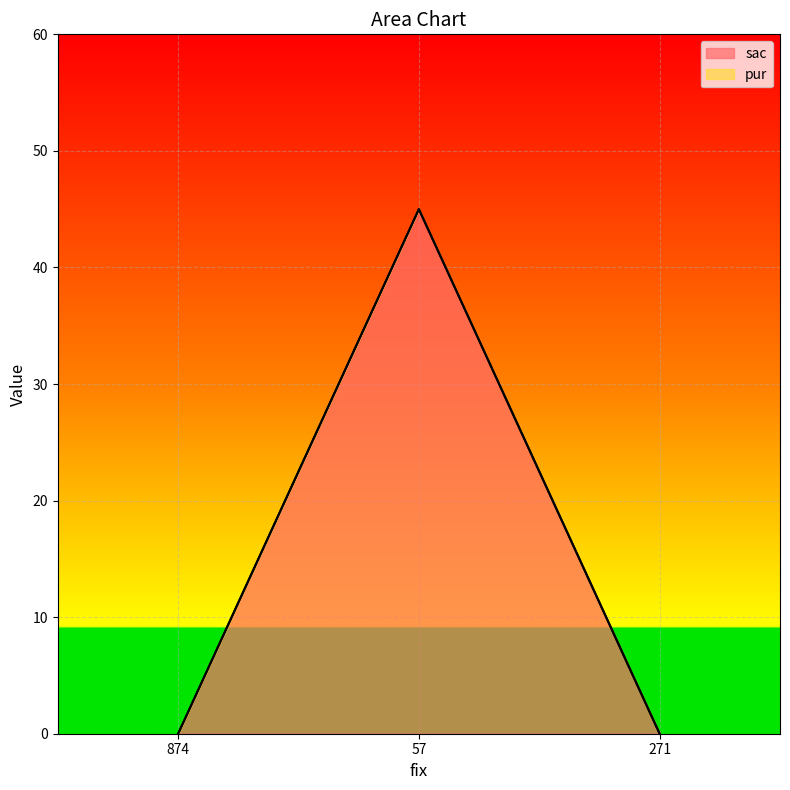

Which label corresponds to the largest value in the chart?

57